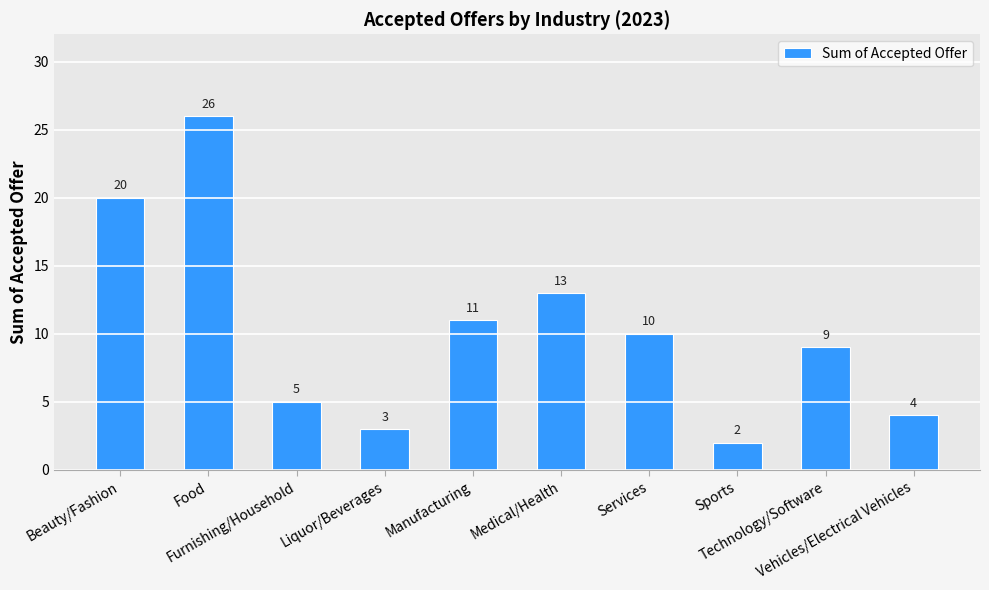

What is the label of the 4th bar from the left?

Liquor/Beverages